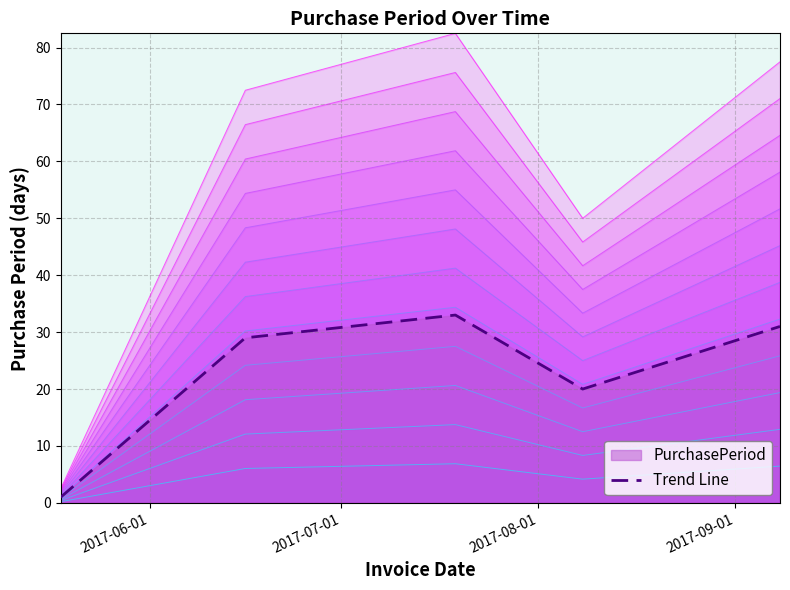

Is it true that the value at 2017-07-01 is 29?

True